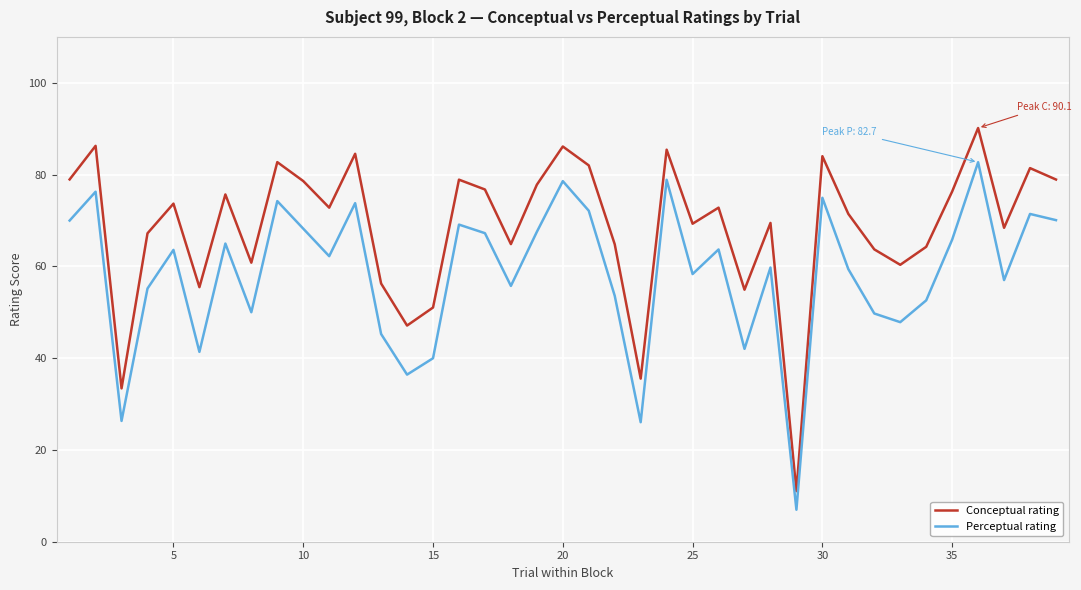

How many values in the Perceptual rating series exceed 62?

20